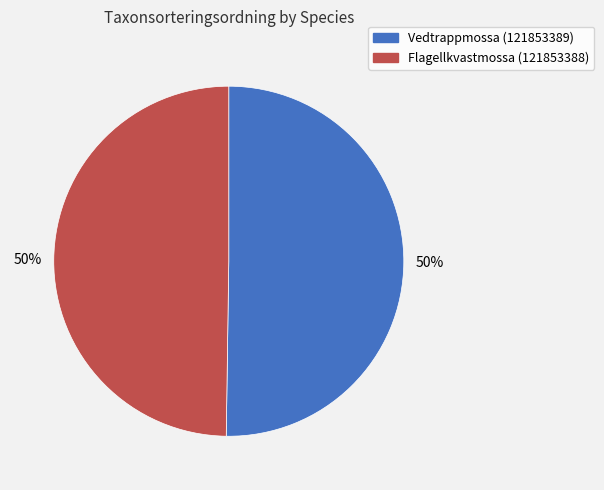

Approximately how many times larger is the value at Flagellkvastmossa (121853388) compared to Vedtrappmossa (121853389)?

1.0